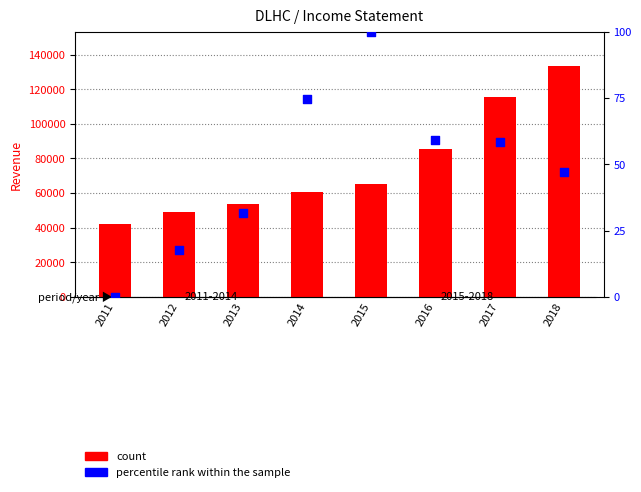

What is the total value across all series at 2011?

41900.0